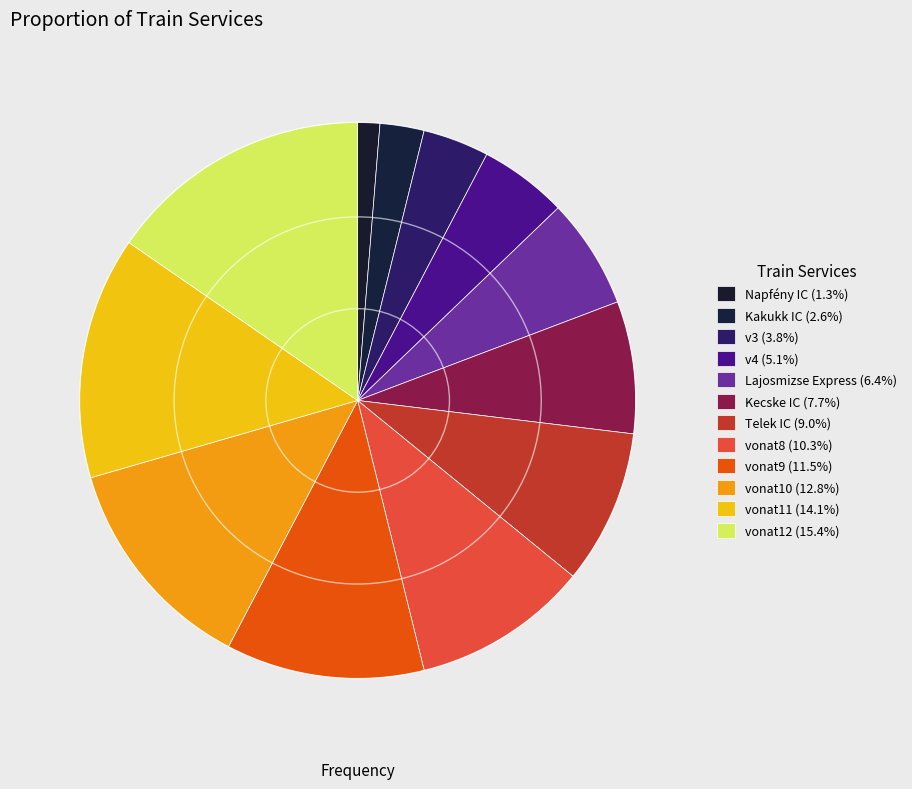

Rank the categories by value from lowest to highest.

Napfény IC, Kakukk IC, v3, v4, Lajosmizse Express, Kecske IC, Telek IC, vonat8, vonat9, vonat10, vonat11, vonat12